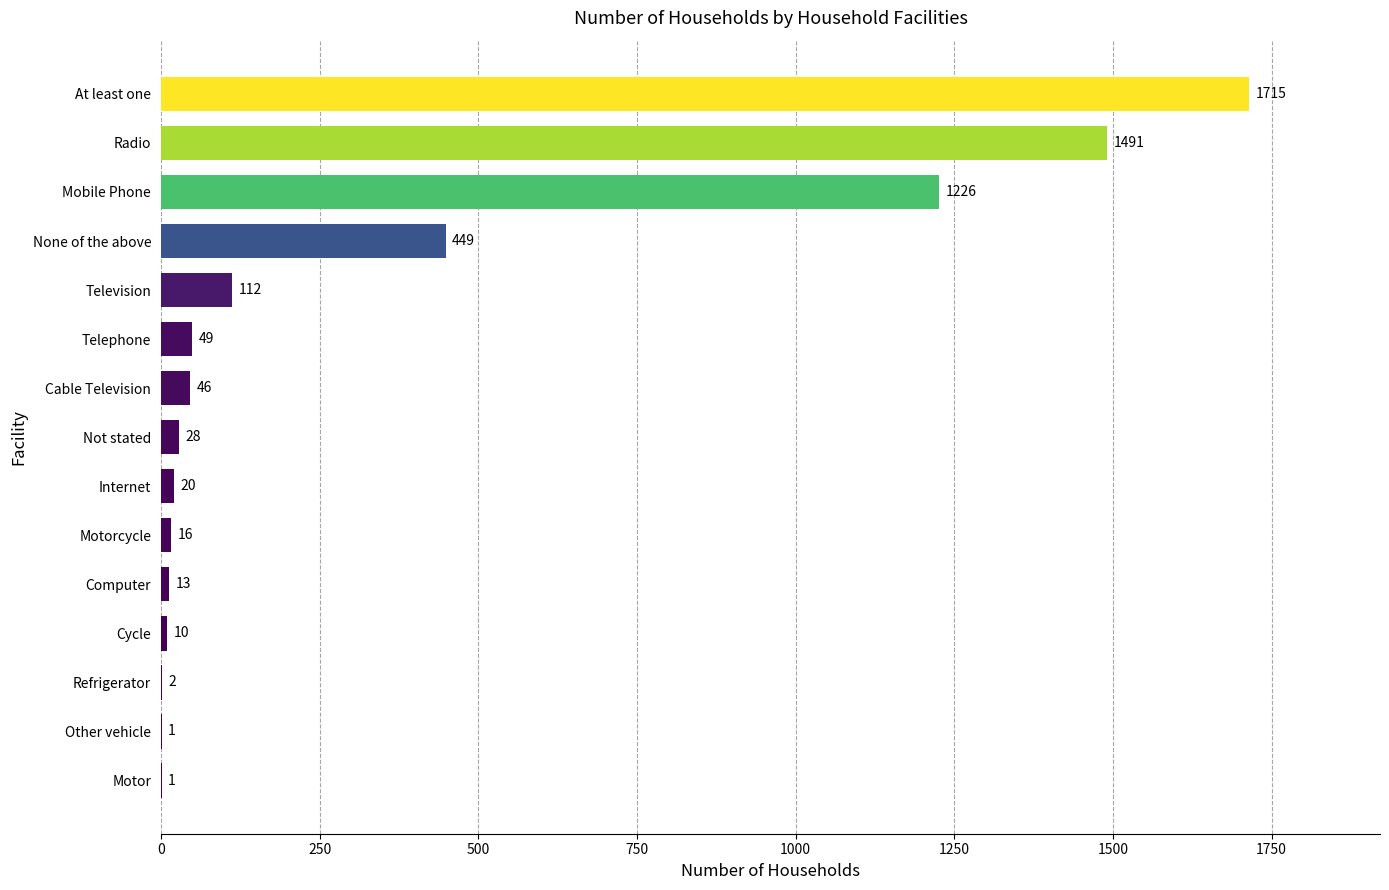

What is the greatest value displayed?

1715